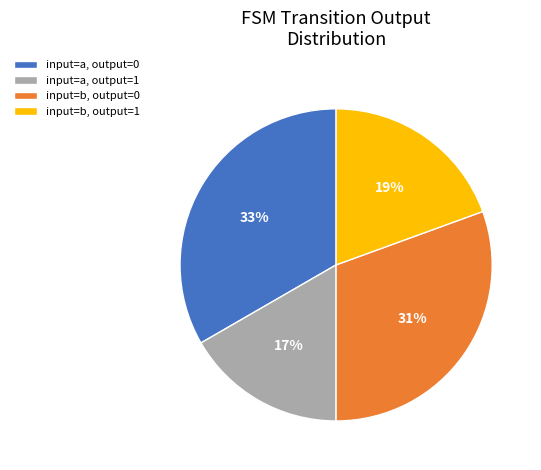

To the nearest percent, what is the combined percentage of input=b, output=0 and input=b, output=1?

50%